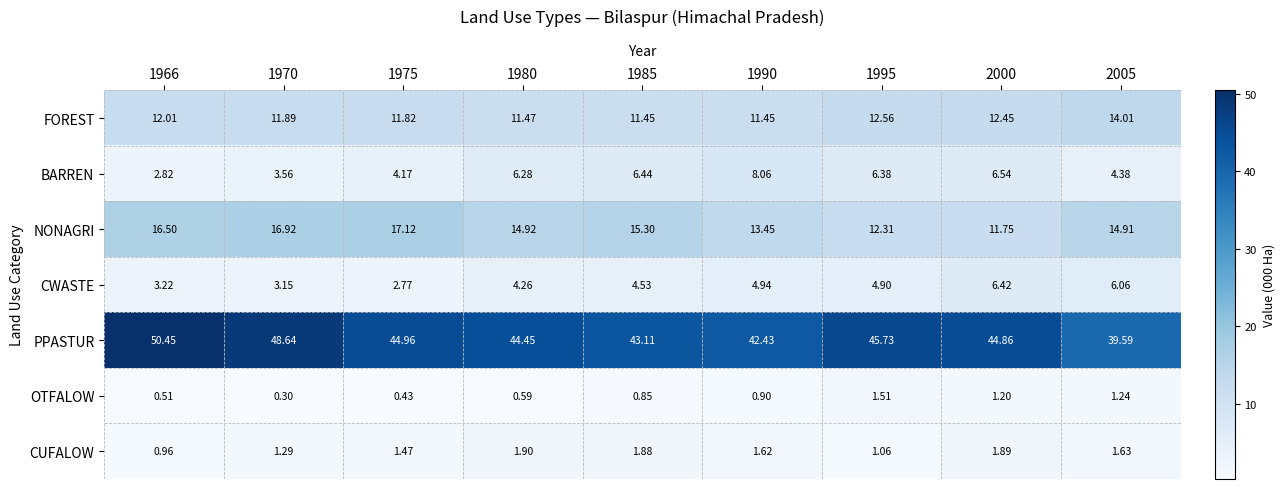

Is the value of CUFALOW at 2005 greater than the value of FOREST at 2005?

No